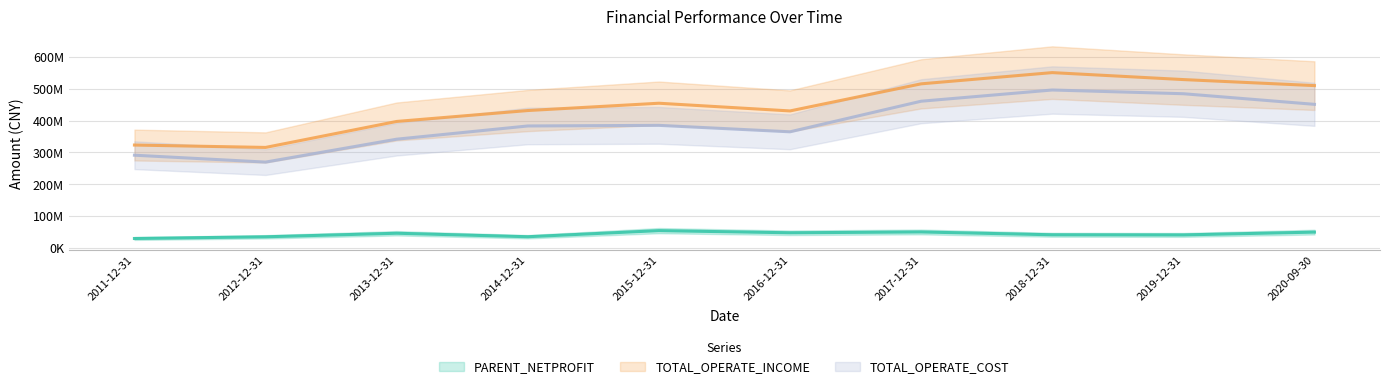

What value does the TOTAL_OPERATE_INCOME series have at 2020-09-30?

510397379.3